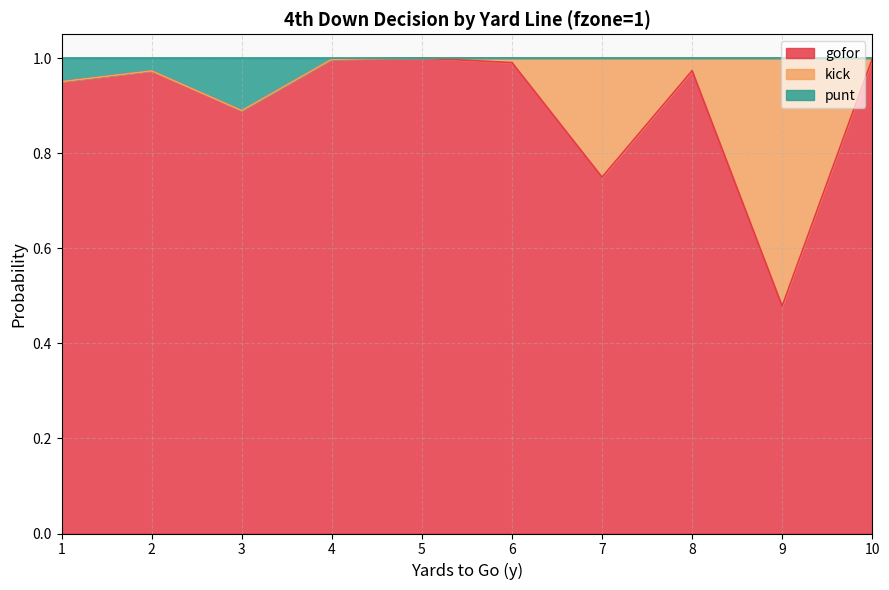

Which category has the lowest value in the gofor series?

9